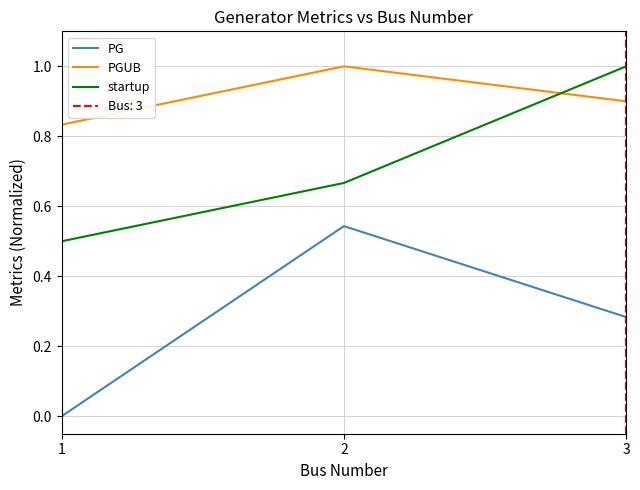

Count the PG values in the range 0 to 1.

3